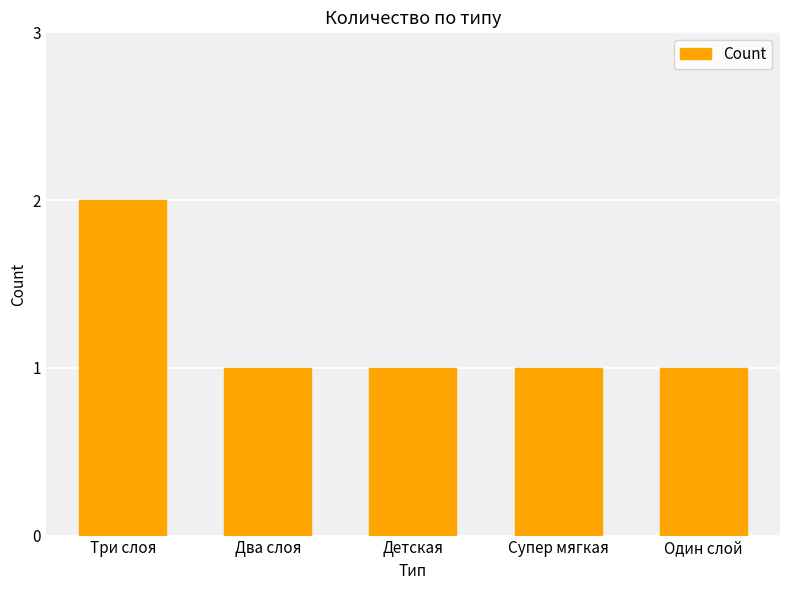

Reading right to left, transcribe all the data shown in this chart.

Один слой=1	Супер мягкая=1	Детская=1	Два слоя=1	Три слоя=2